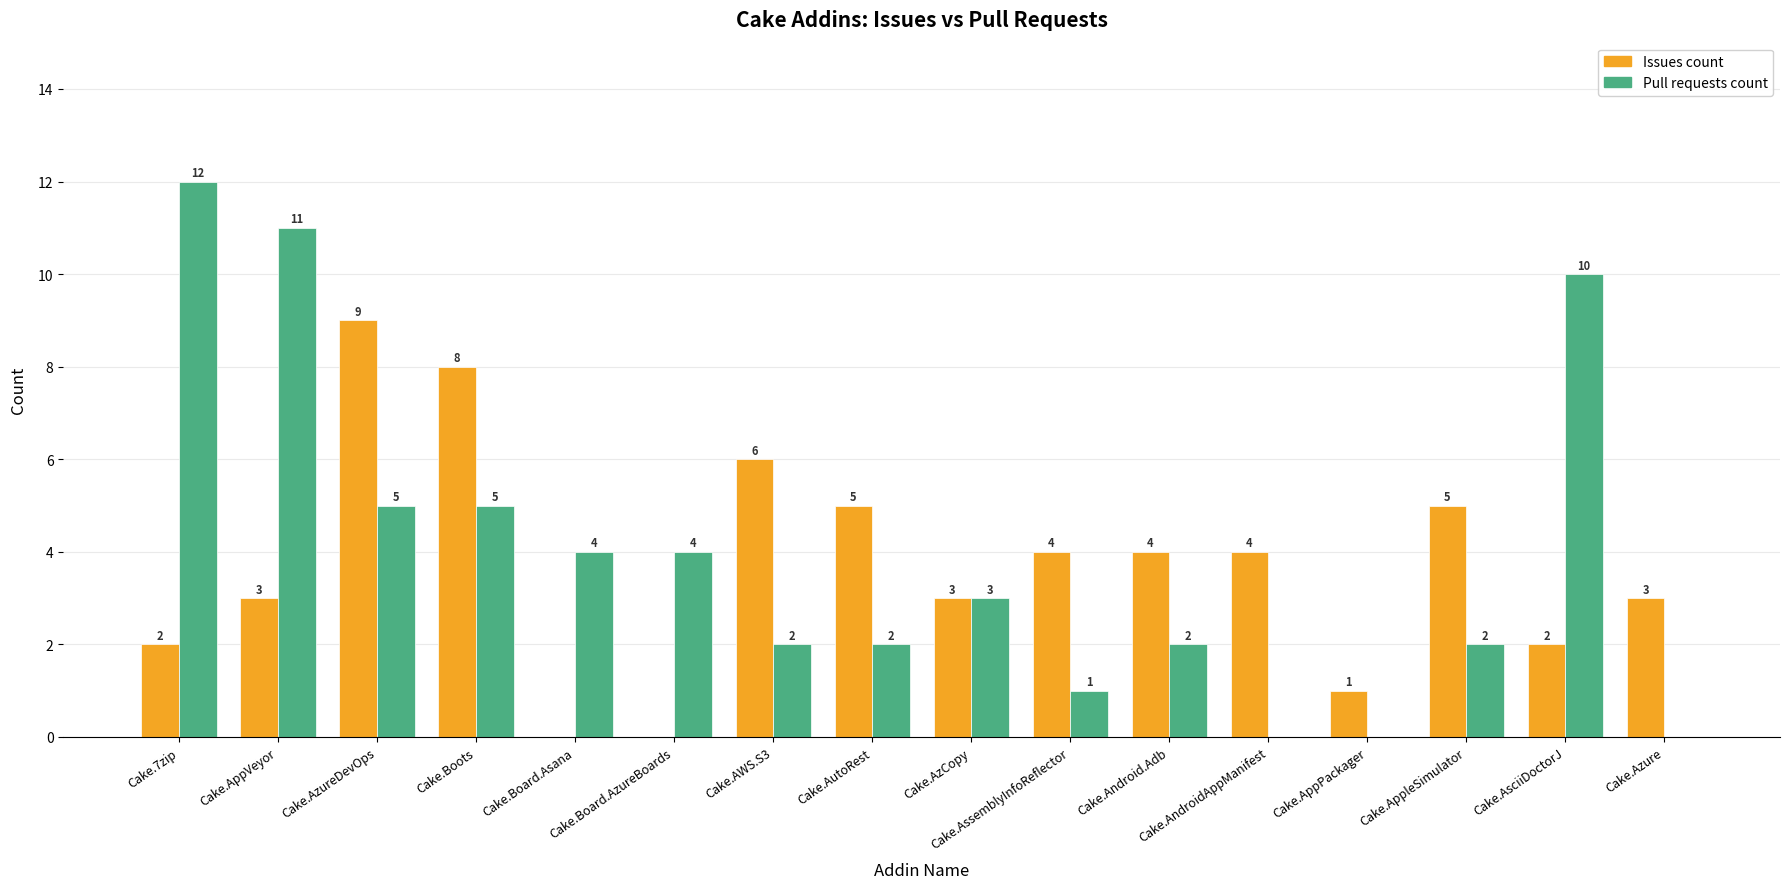

True or false: Issues count has a value of 2 at Cake.AsciiDoctorJ.

True